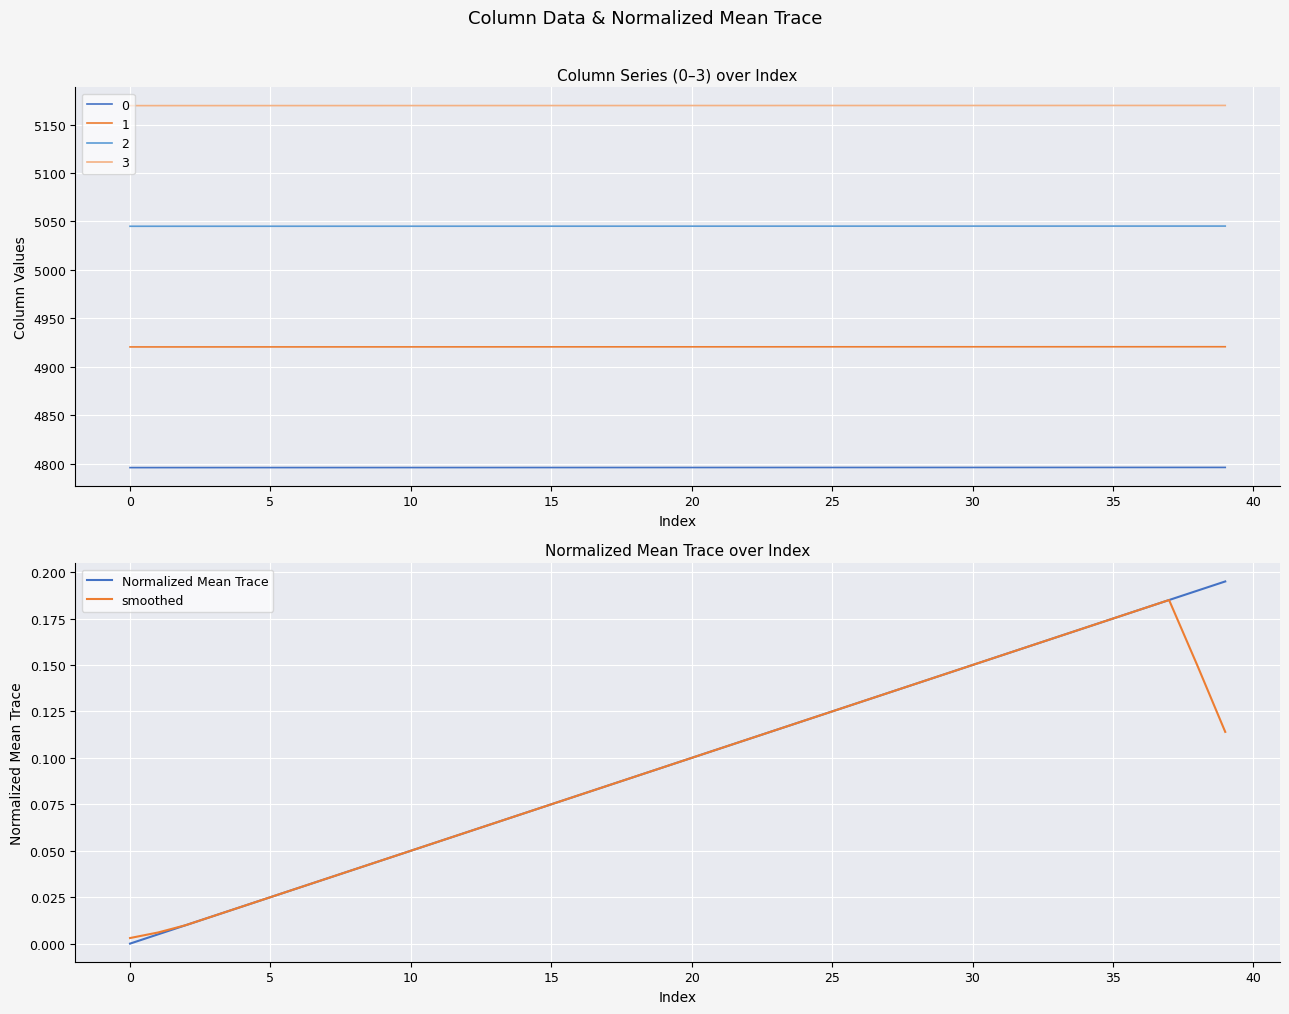

List the series in order of their peak value, lowest first.

smoothed, Normalized Mean Trace